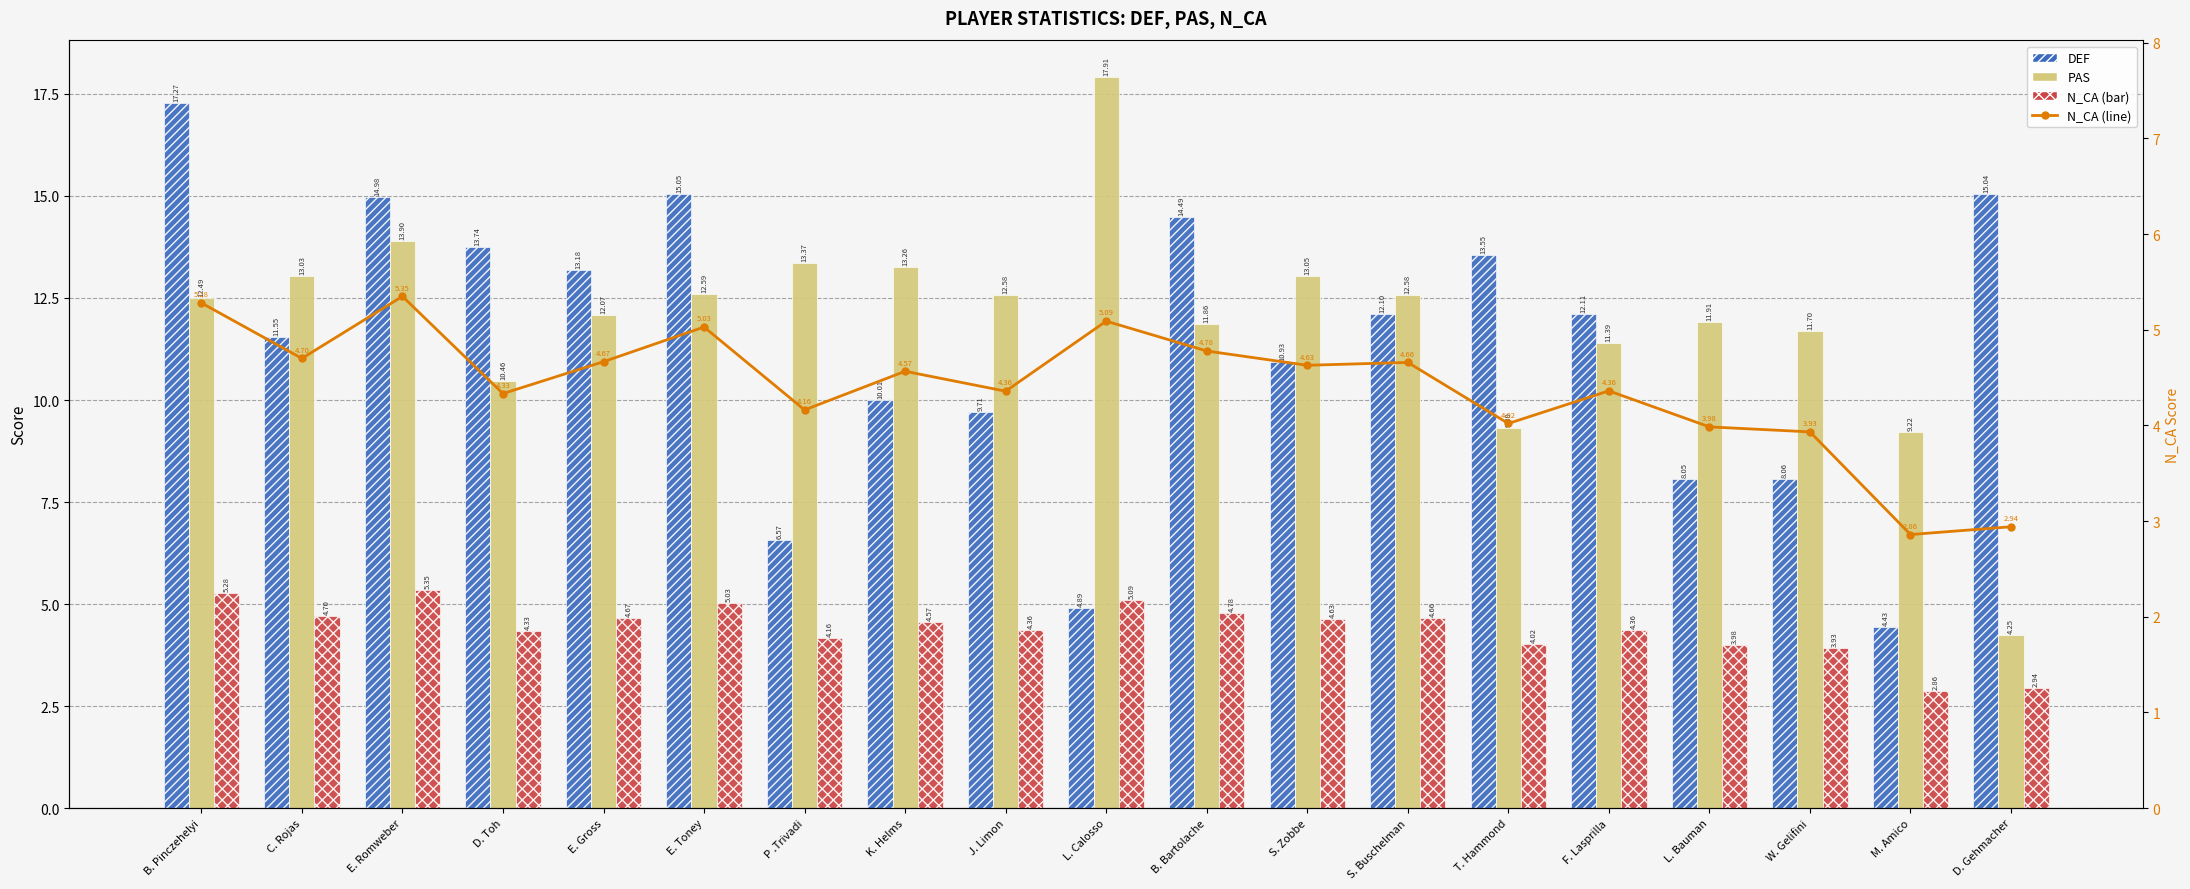

How many categories are shown in the chart?

19